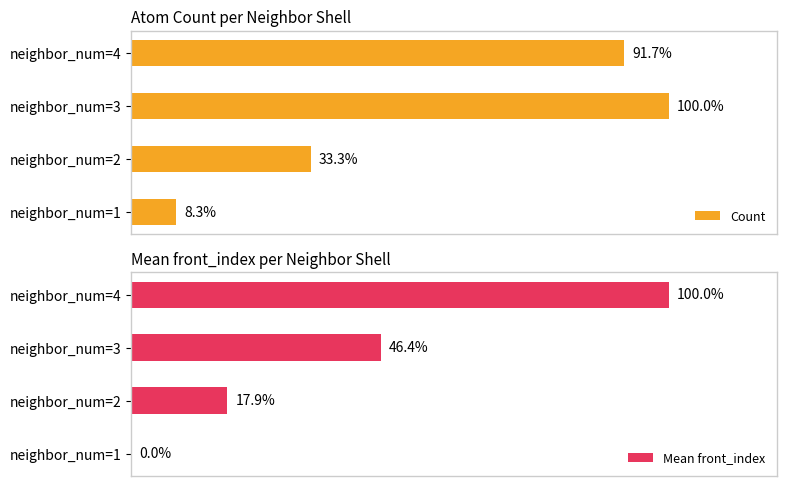

How many bars are there in each group?

2